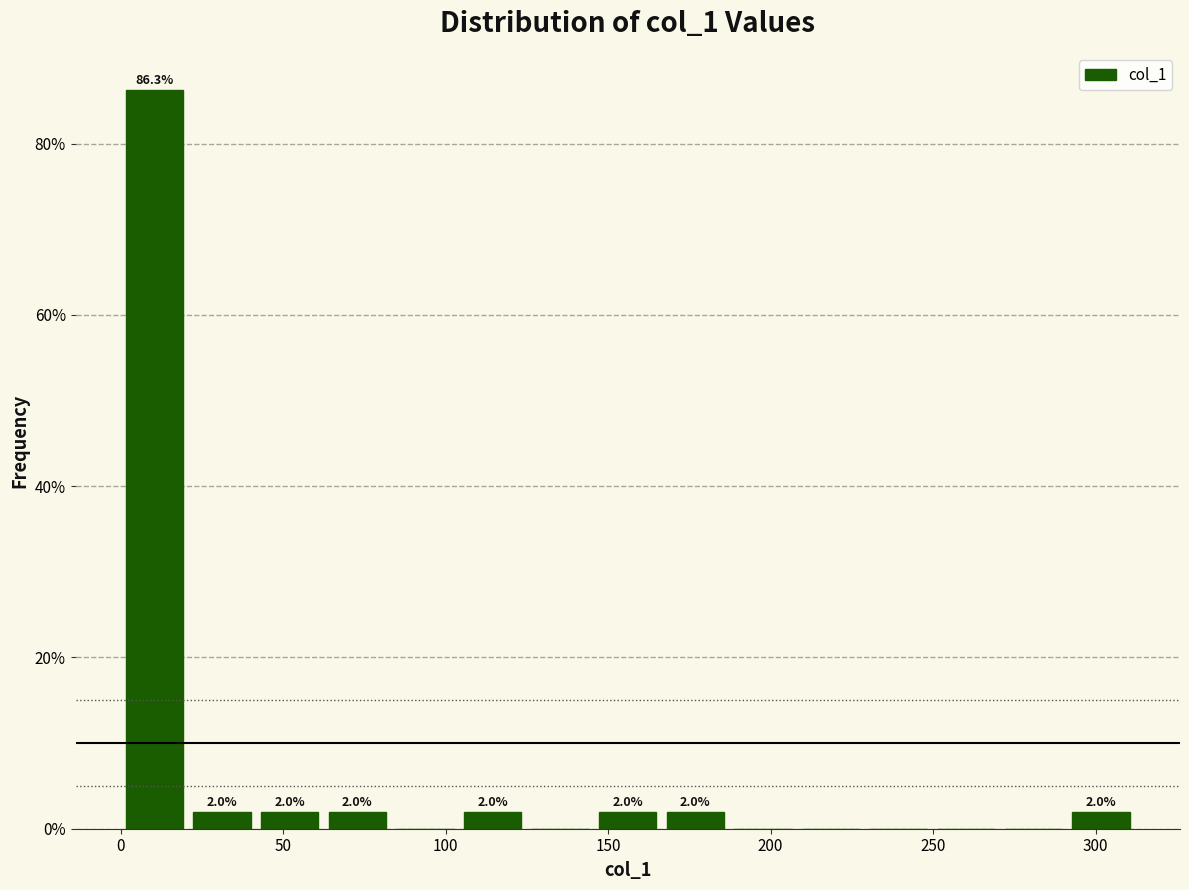

Over which range of the x-axis is the bar tallest?

0 to 20